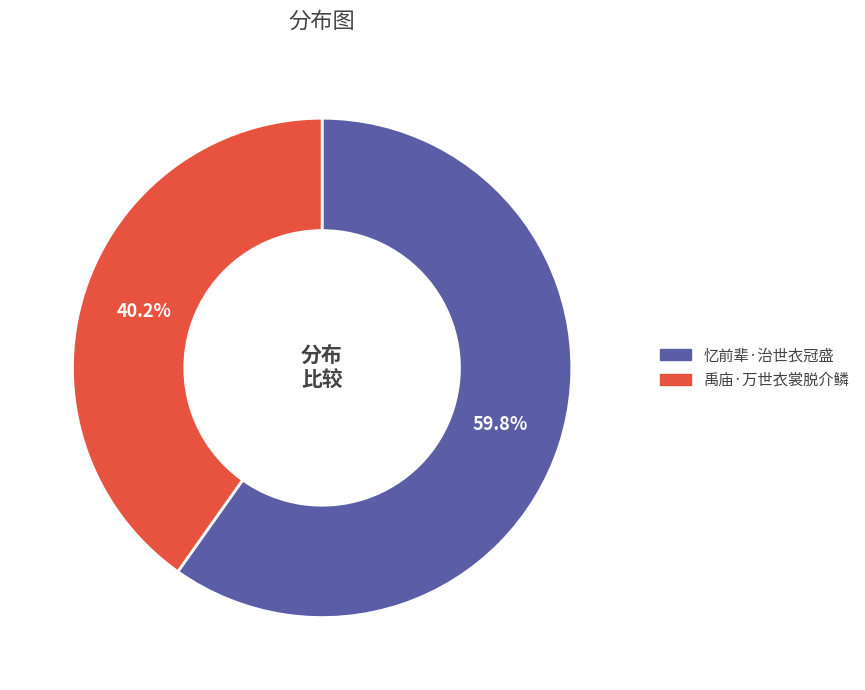

What is the smallest slice in the pie chart?

禹庙·万世衣裳脱介鳞